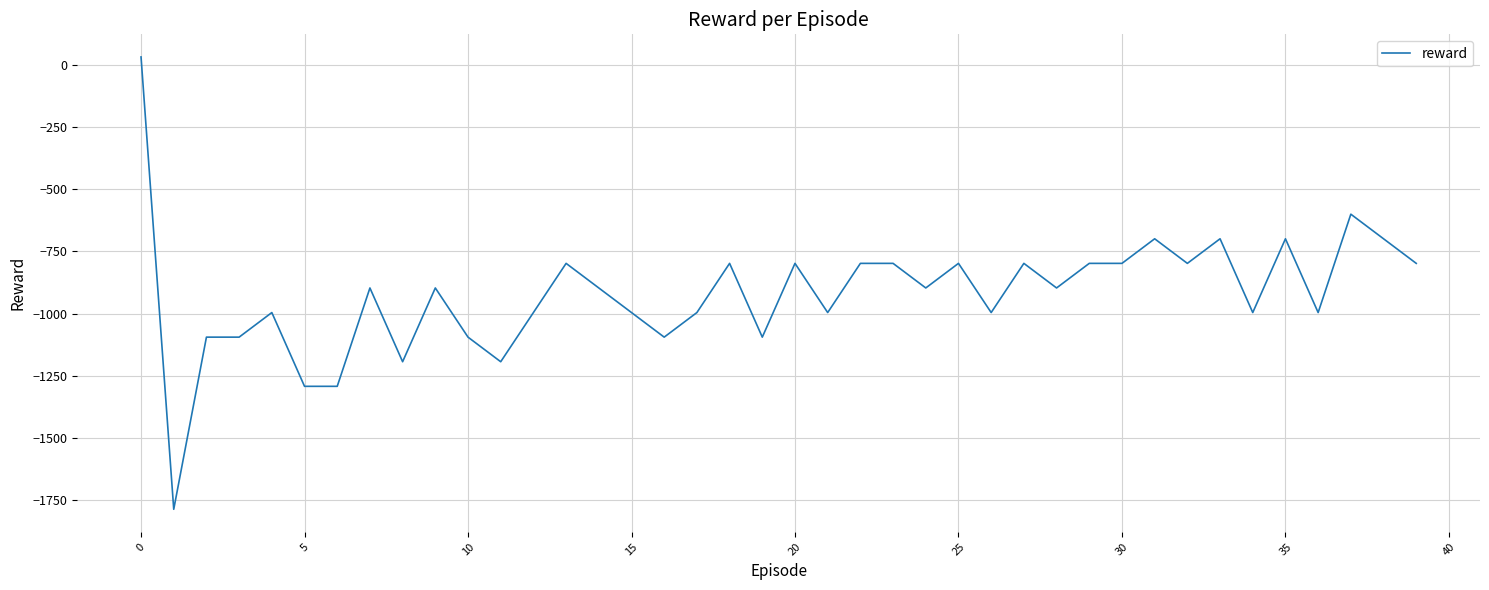

What is the label of the 12th point from the left?

11